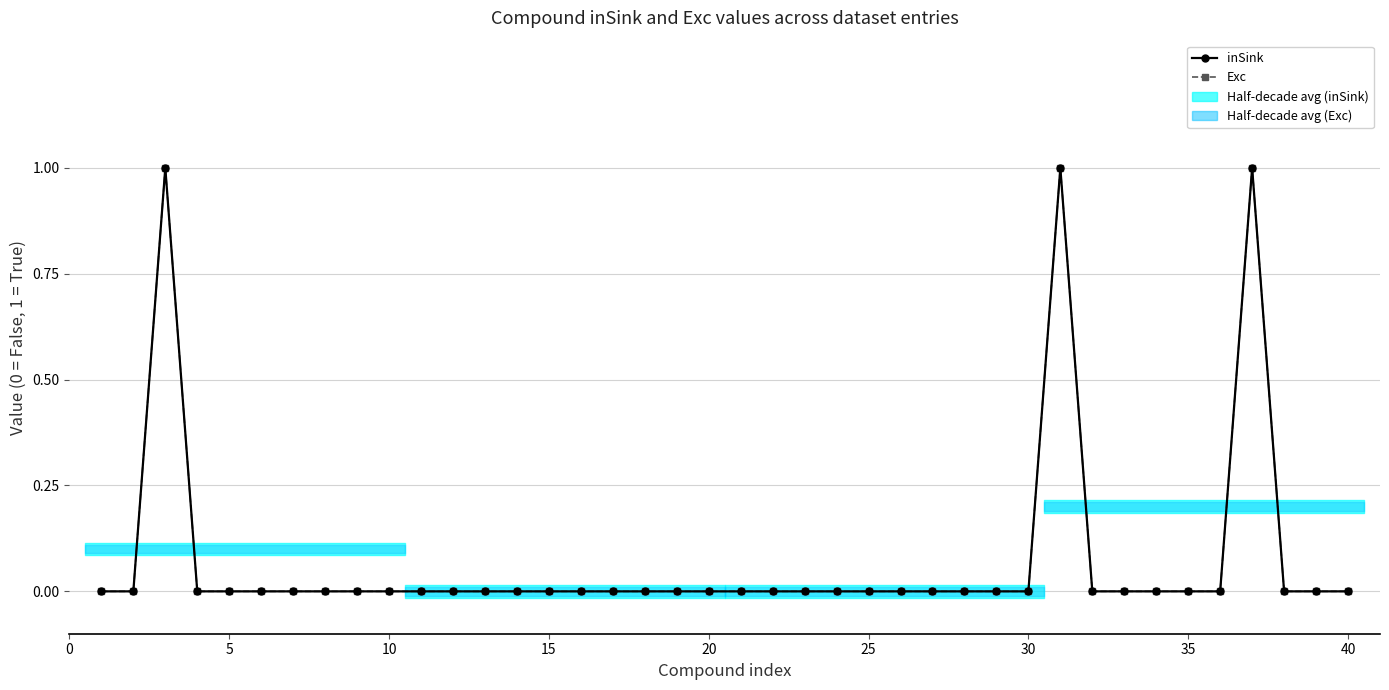

At how many categories does at least one series exceed 0?

3